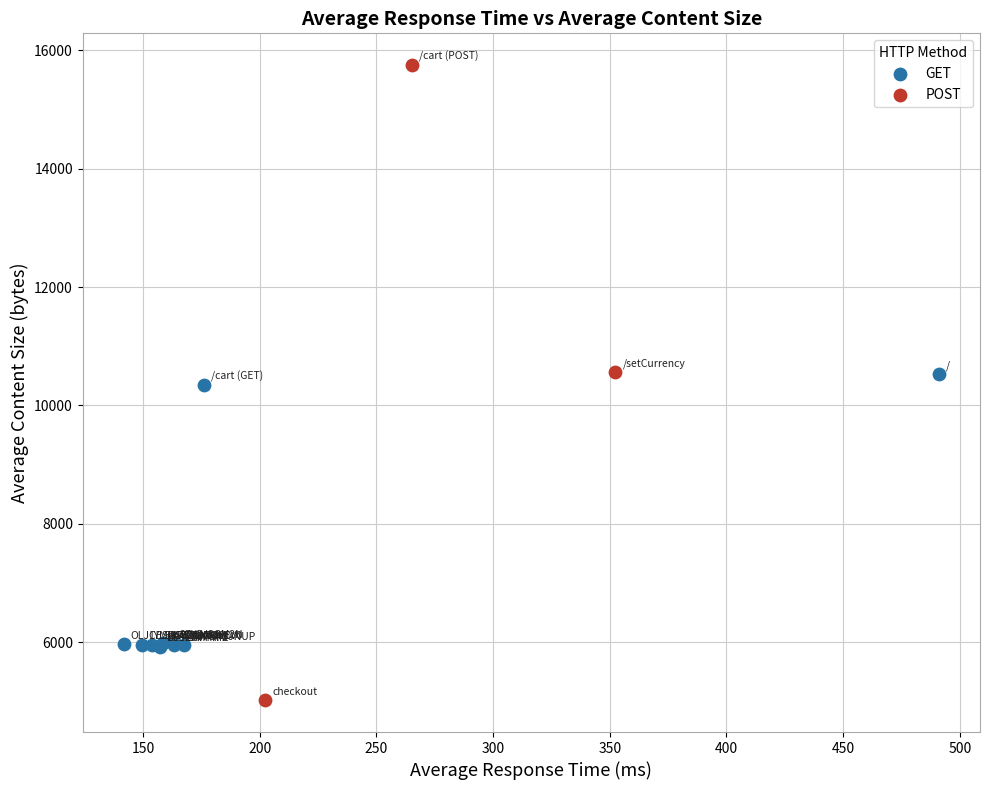

Which series reaches the minimum Y coordinate?

POST